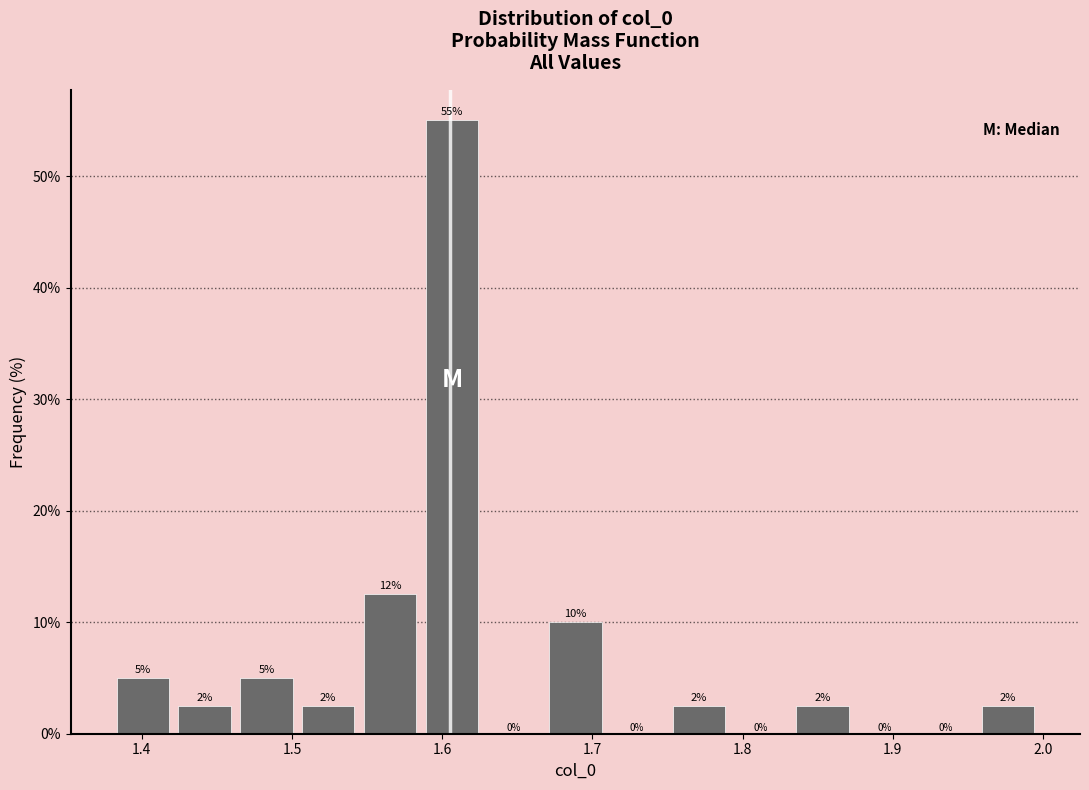

Which range on the x-axis has the tallest bar?

1.59 to 1.63